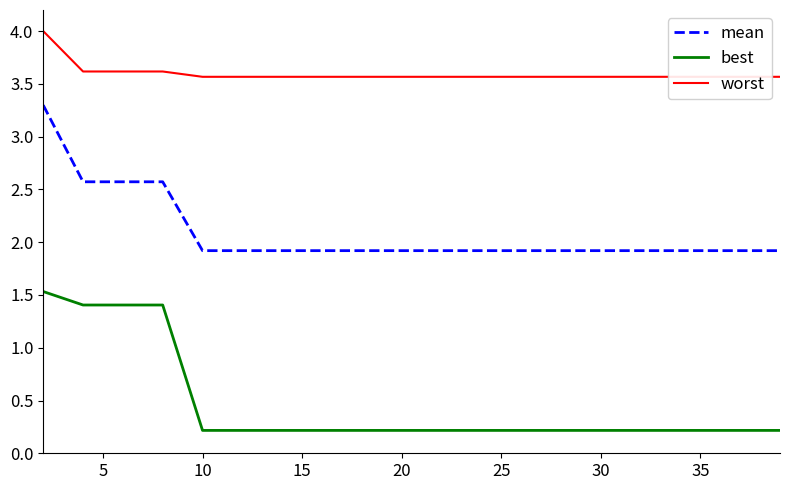

Rank the series by their average value, from highest to lowest.

worst, mean, best